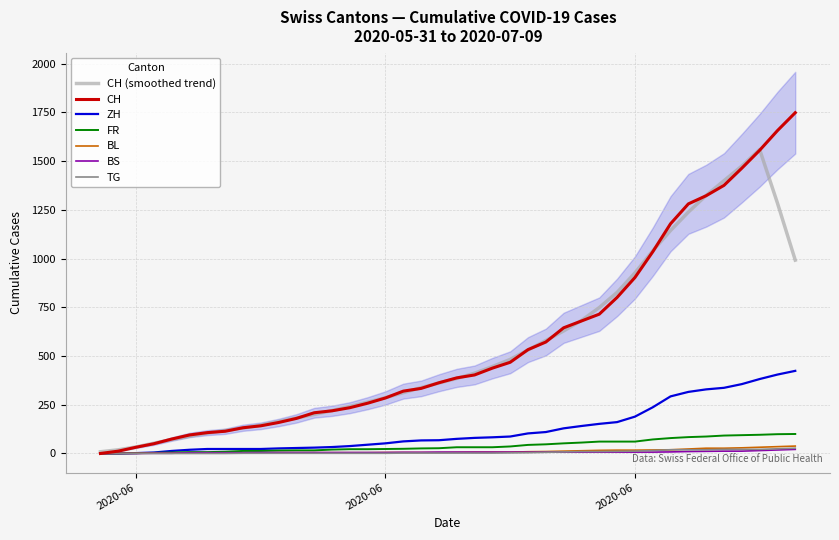

Which series ends up on top after the final intersection of BS and TG?

TG